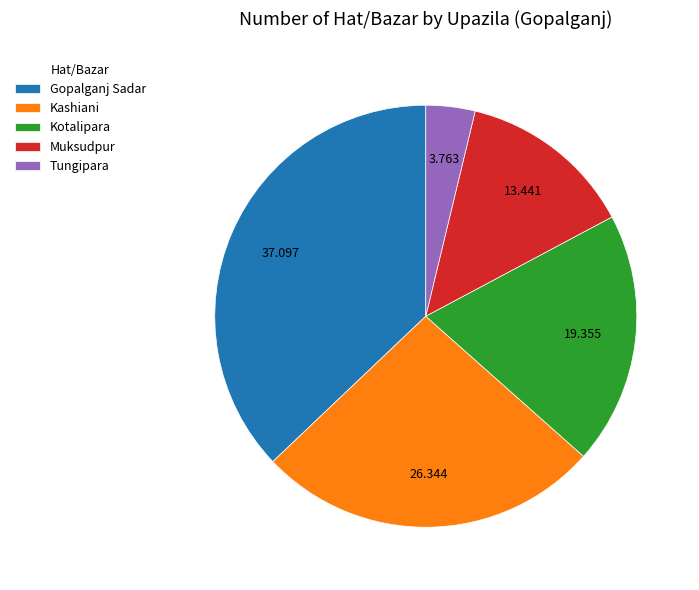

Between Tungipara and Kashiani, which is larger?

Kashiani